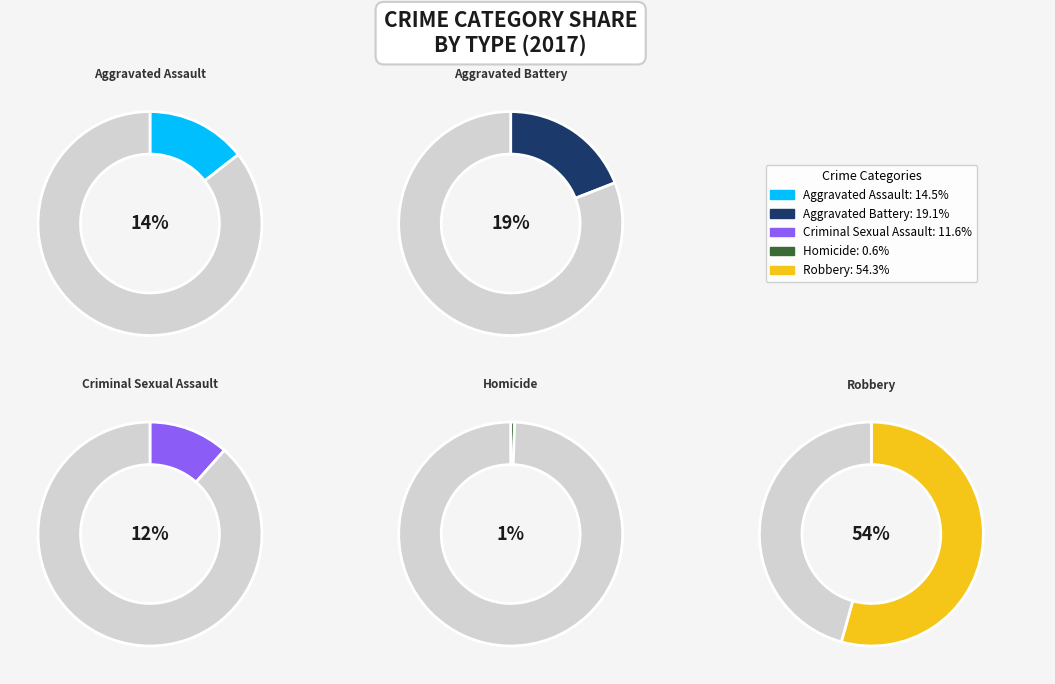

Approximately how many times larger is the value at Aggravated Battery compared to Aggravated Assault?

1.3